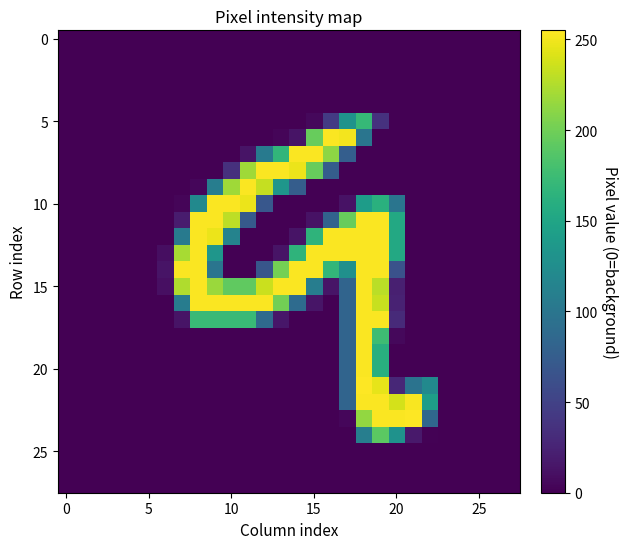

What is the spread (max minus min) of values at 22?

142